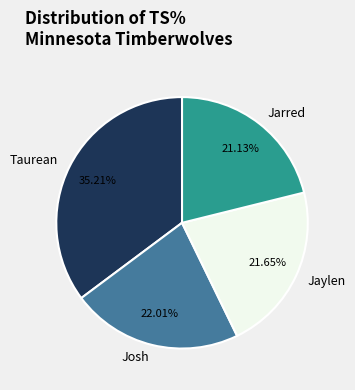

How many segments does this pie chart have?

4